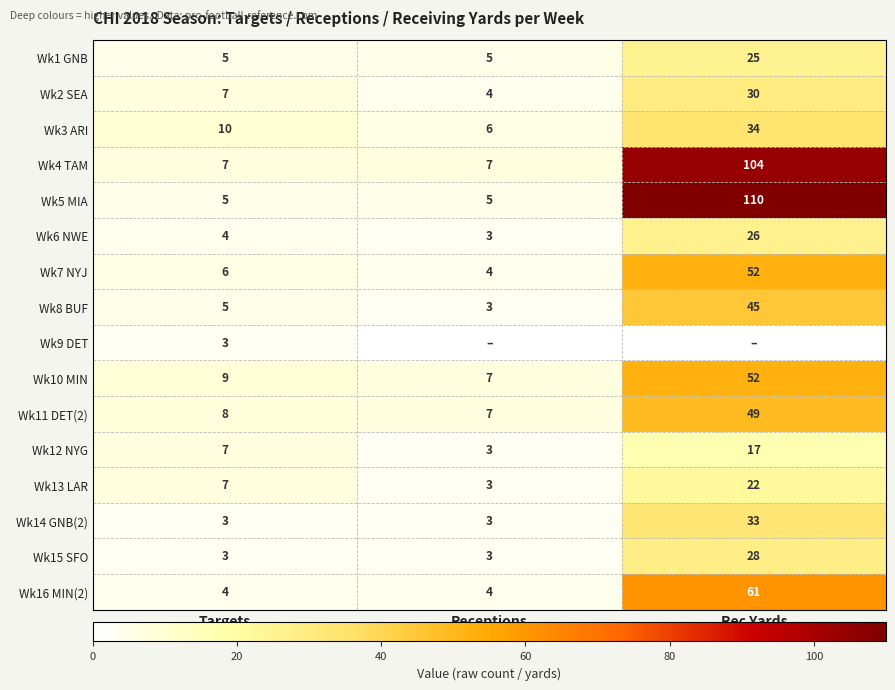

Is the value of Wk15 SFO at Targets greater than the value of Wk12 NYG at Targets?

No